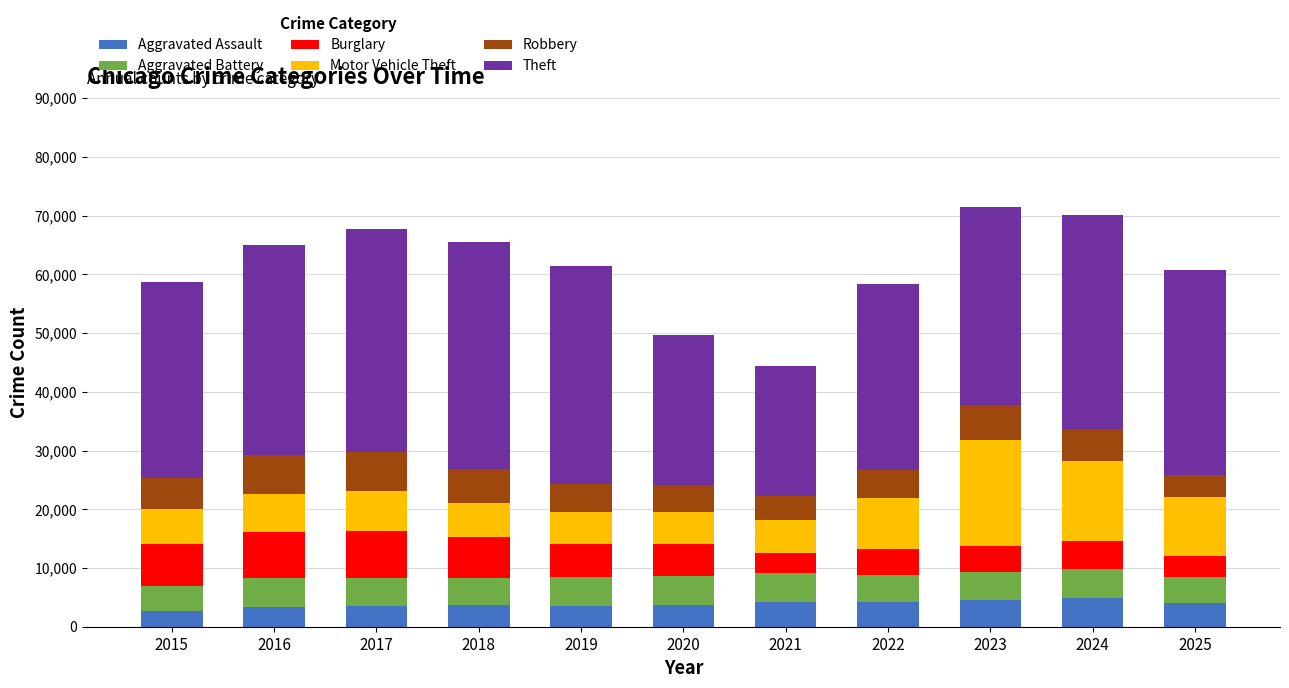

How many bars are there in total?

11